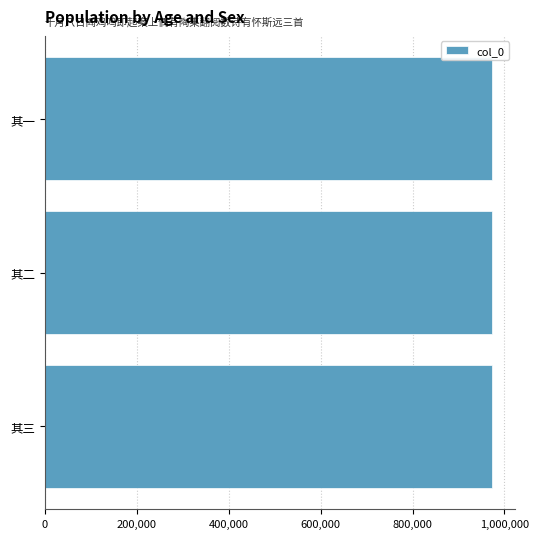

What is the sum of the values at 其一 and 其三?

1947398